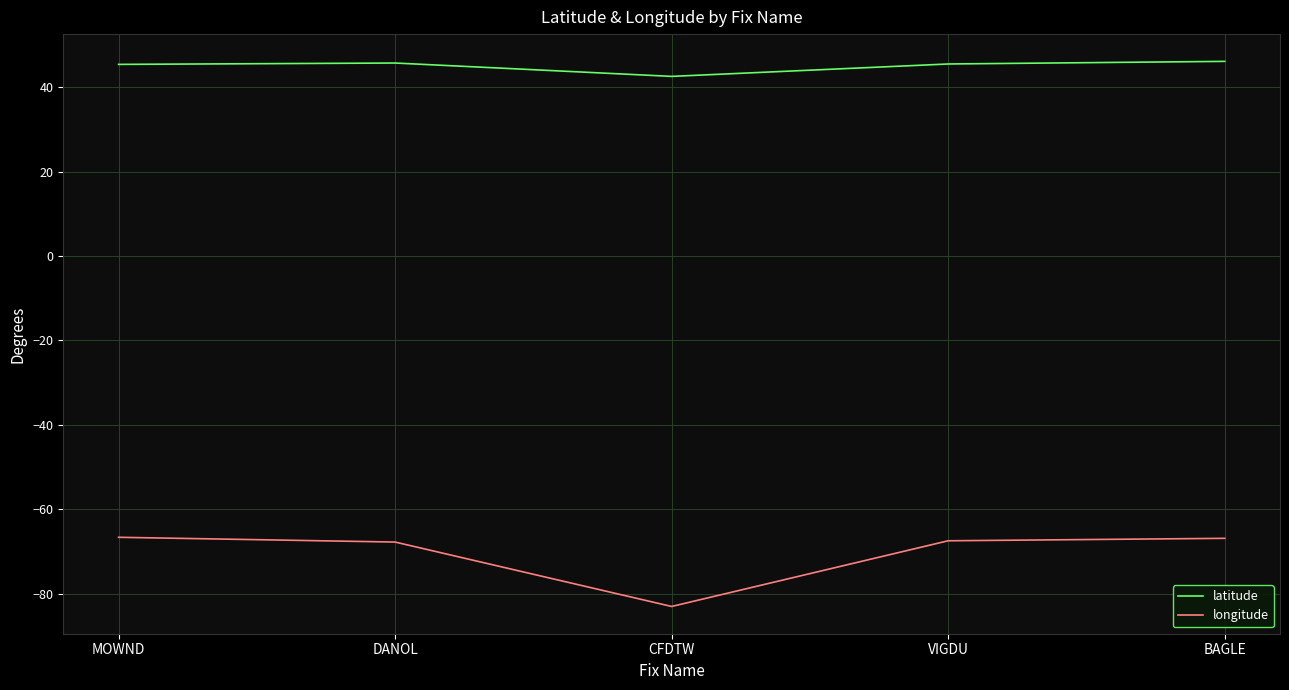

What is the total value across all series at CFDTW?

-40.5